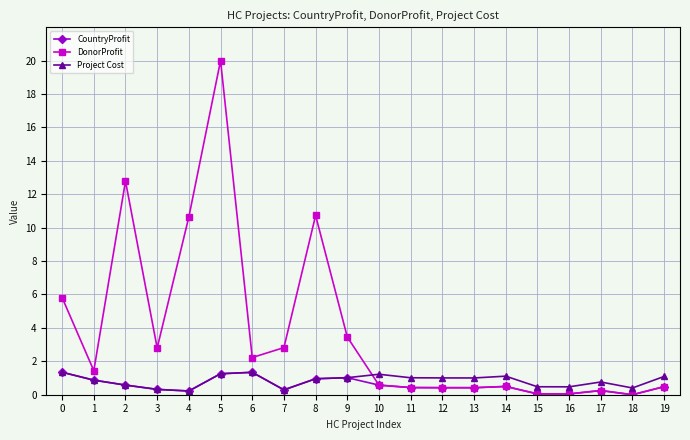

What is the approximate value of DonorProfit at 2?

12.8